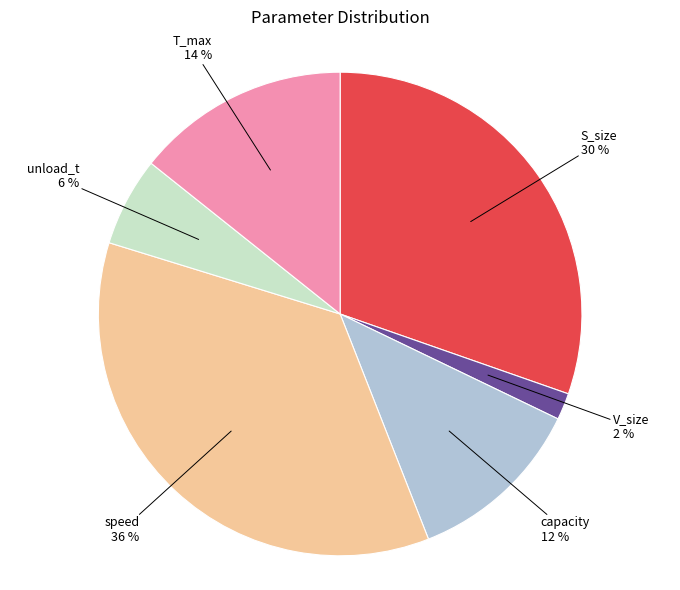

Is there a majority slice in this chart?

No